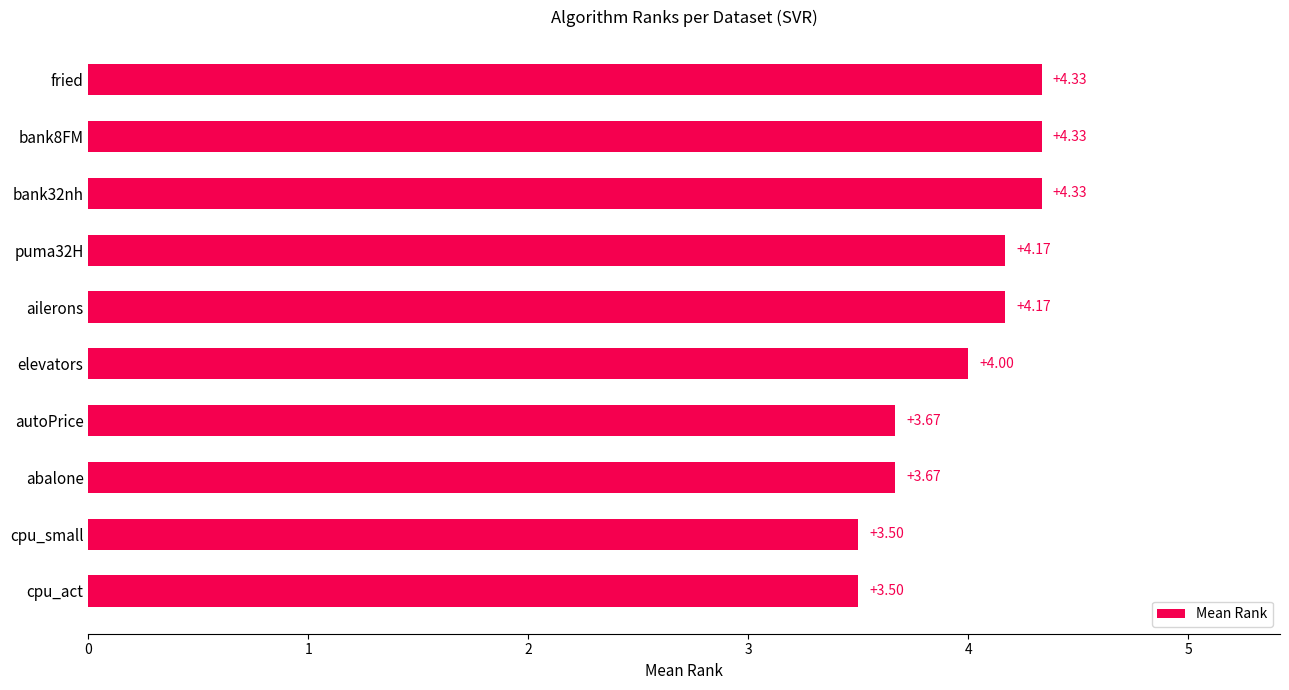

How many values are between 3 and 4?

5